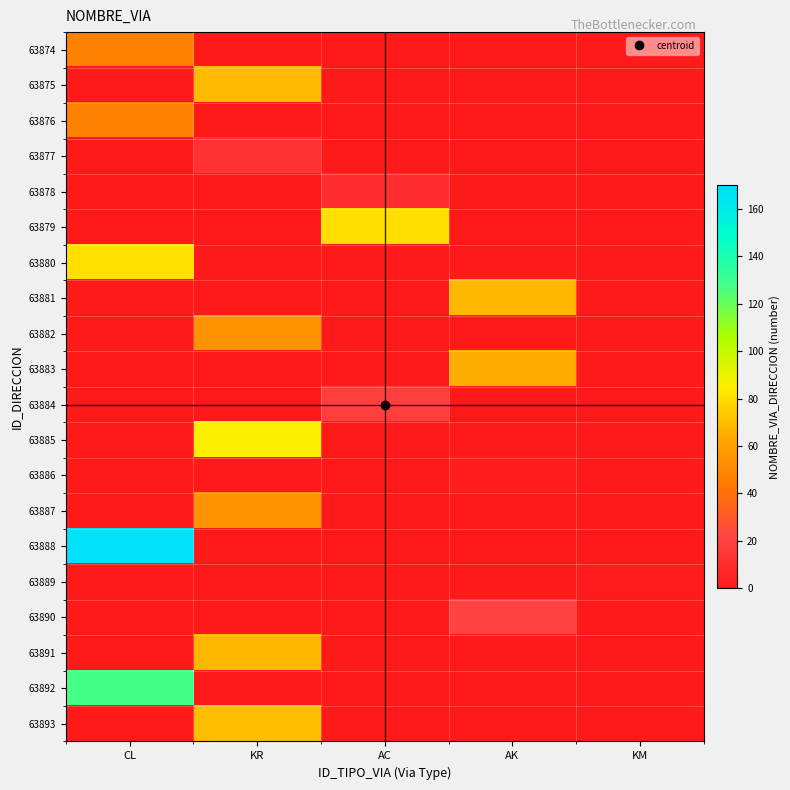

Reading left to right, transcribe all the data shown in this chart.

63874: CL=47	KR=0	AC=0	AK=0	KM=0
63875: CL=0	KR=69	AC=0	AK=0	KM=0
63876: CL=47	KR=0	AC=0	AK=0	KM=0
63877: CL=0	KR=13	AC=0	AK=0	KM=0
63878: CL=0	KR=0	AC=10	AK=0	KM=0
63879: CL=0	KR=0	AC=80	AK=0	KM=0
63880: CL=81	KR=0	AC=0	AK=0	KM=0
63881: CL=0	KR=0	AC=0	AK=68	KM=0
63882: CL=0	KR=54	AC=0	AK=0	KM=0
63883: CL=0	KR=0	AC=0	AK=65	KM=0
63884: CL=0	KR=0	AC=19	AK=0	KM=0
63885: CL=0	KR=86	AC=0	AK=0	KM=0
63886: CL=0	KR=0	AC=0	AK=2	KM=0
63887: CL=0	KR=54	AC=0	AK=0	KM=0
63888: CL=167	KR=0	AC=0	AK=0	KM=0
63889: CL=0	KR=0	AC=0	AK=0	KM=1
63890: CL=0	KR=0	AC=0	AK=21	KM=0
63891: CL=0	KR=68	AC=0	AK=0	KM=0
63892: CL=127	KR=0	AC=0	AK=0	KM=0
63893: CL=0	KR=70	AC=0	AK=0	KM=0